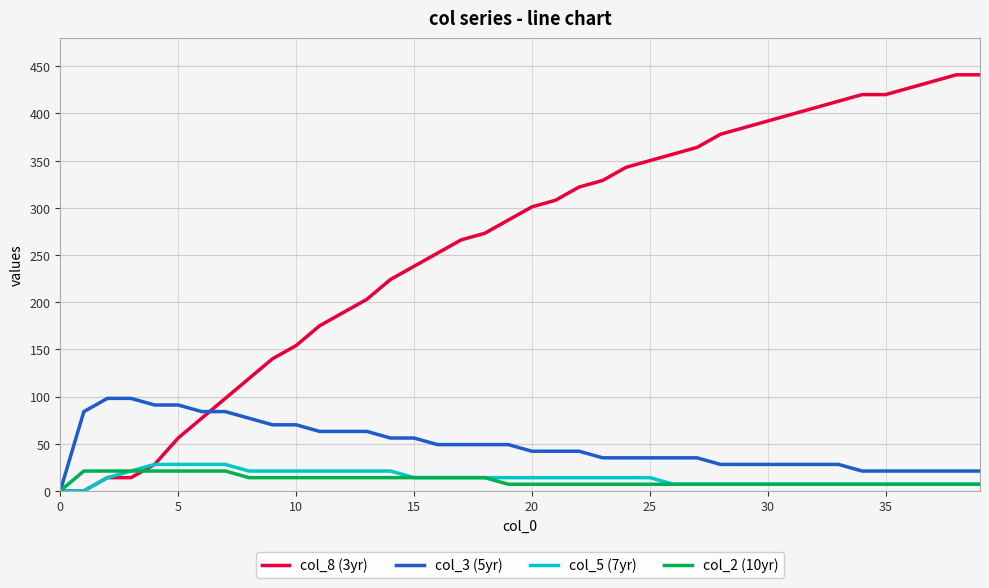

Which series has the largest total across all categories?

col_8 (3yr)